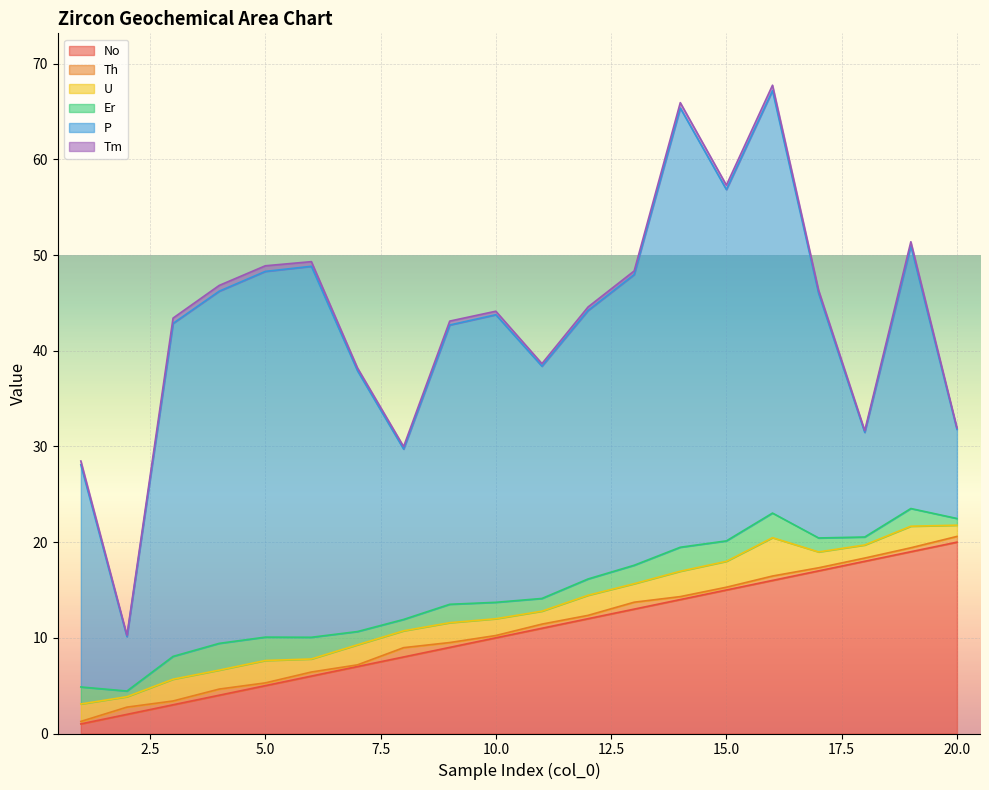

At which label does Er first exceed 1?

1